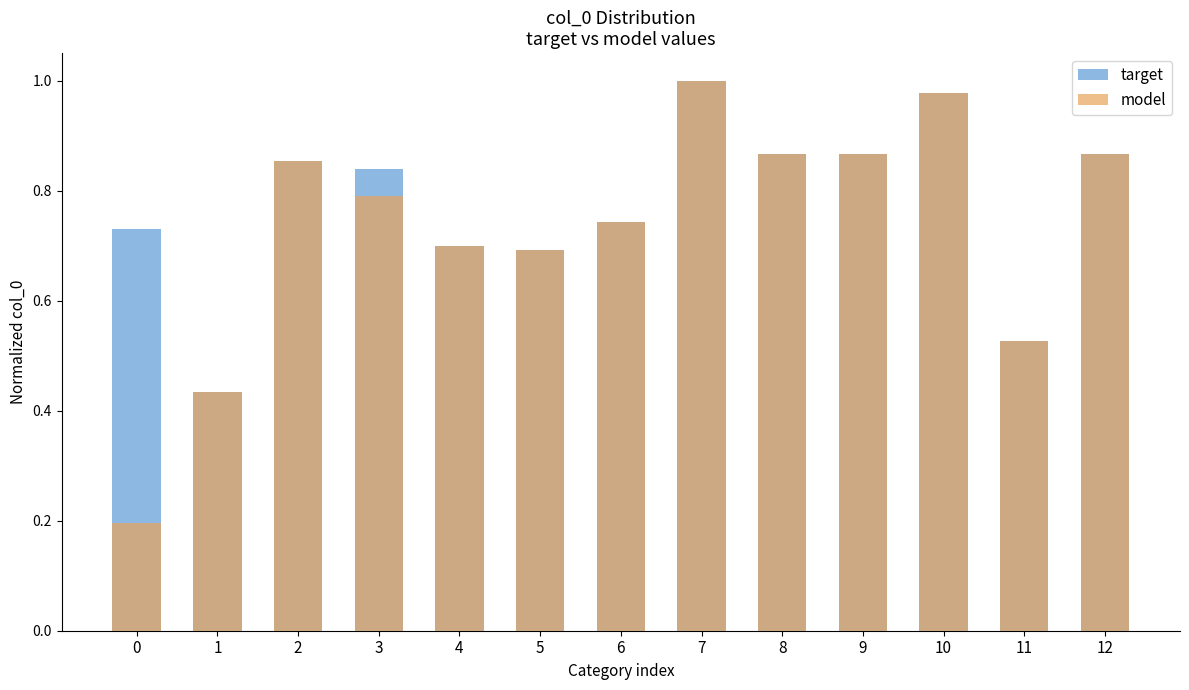

What is the difference between the maximum and minimum values in the target series?

0.6